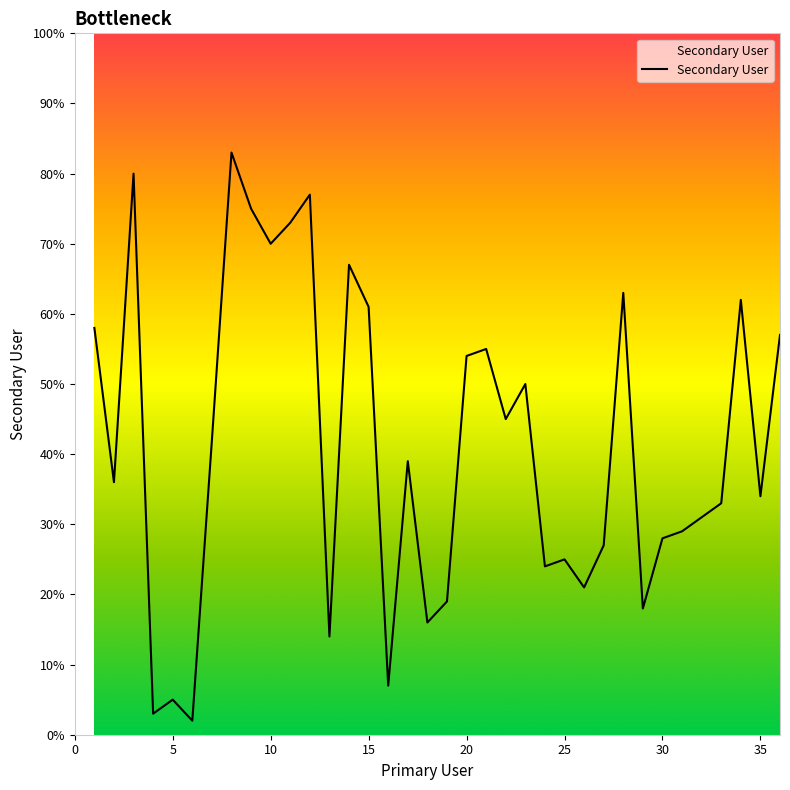

What is the maximum value shown in the chart?

83